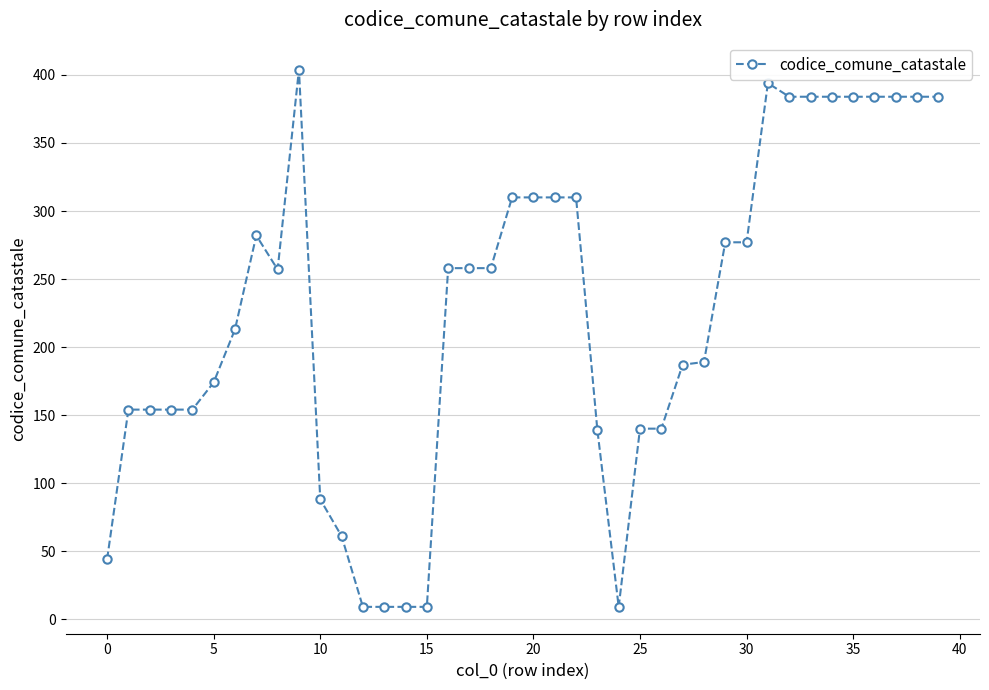

What is the value of the 19th point from the left?

258